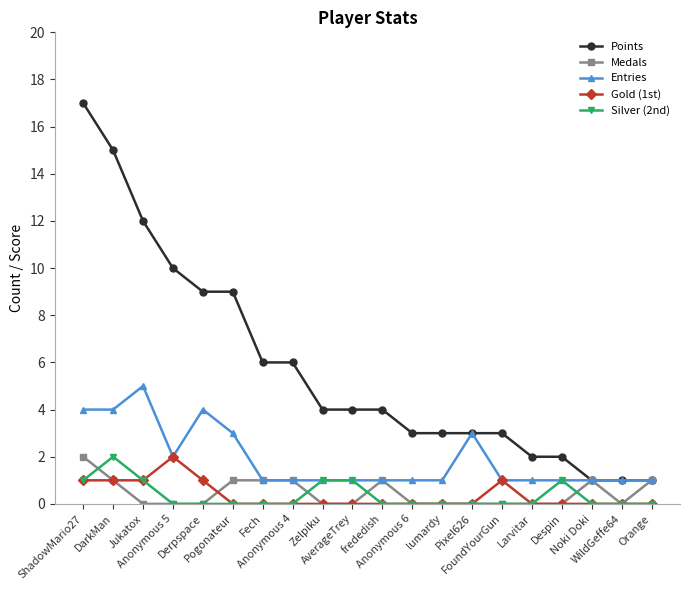

Which series has the largest total across all categories?

Points